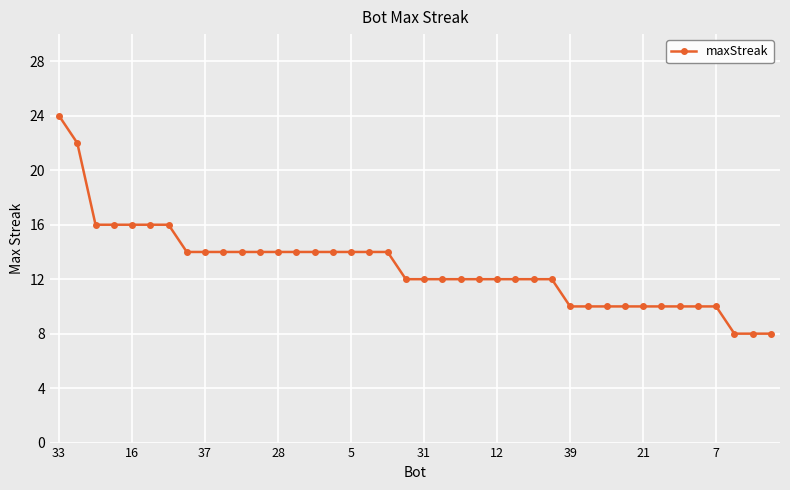

What is the difference between the second highest and second lowest values?

14